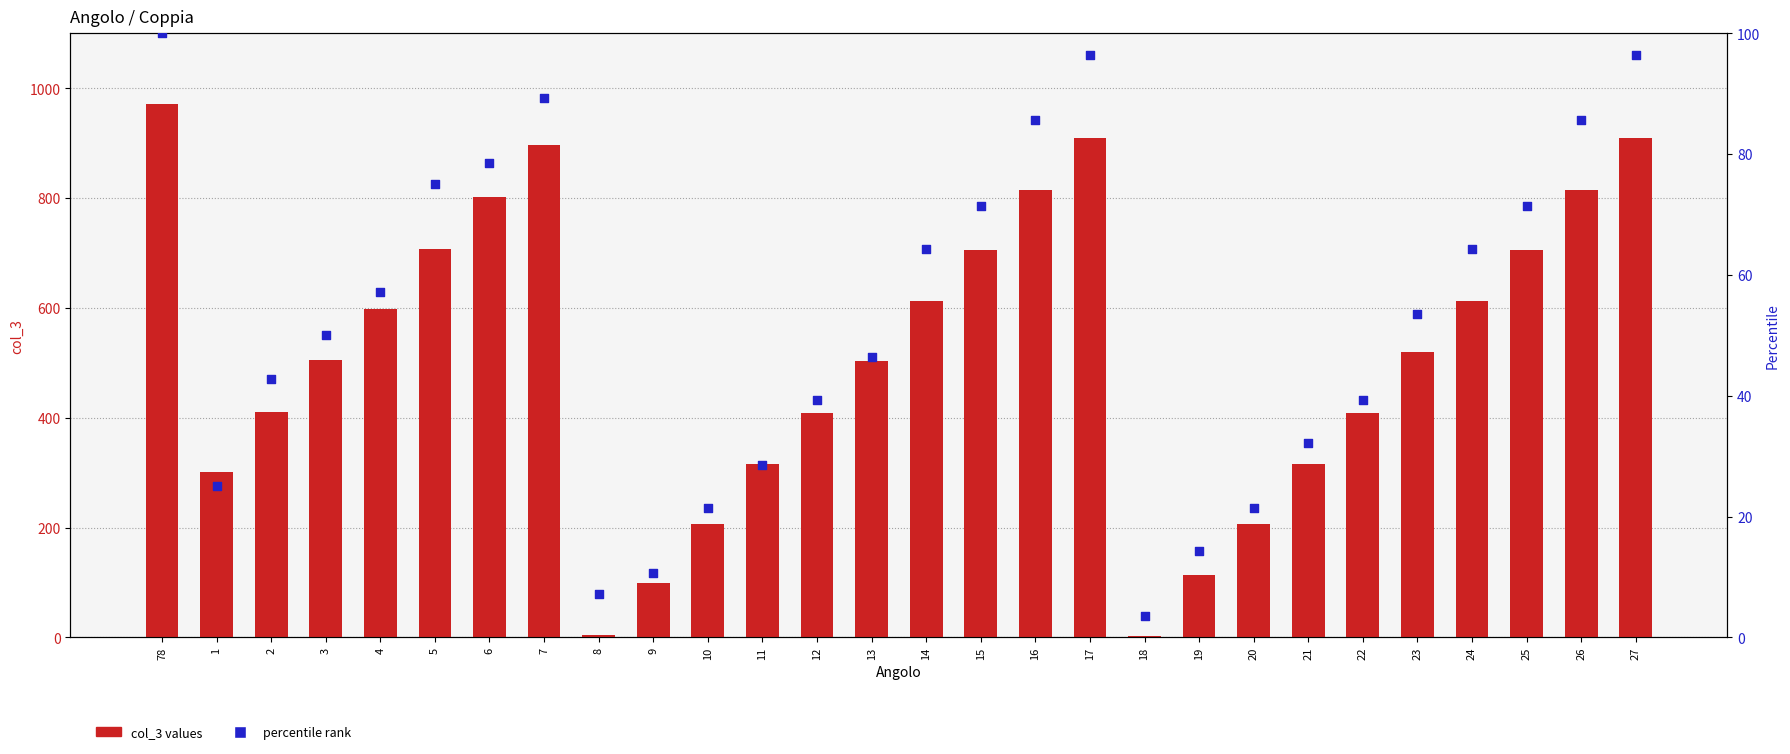

Which series has the largest Y range (max minus min)?

col_3 values